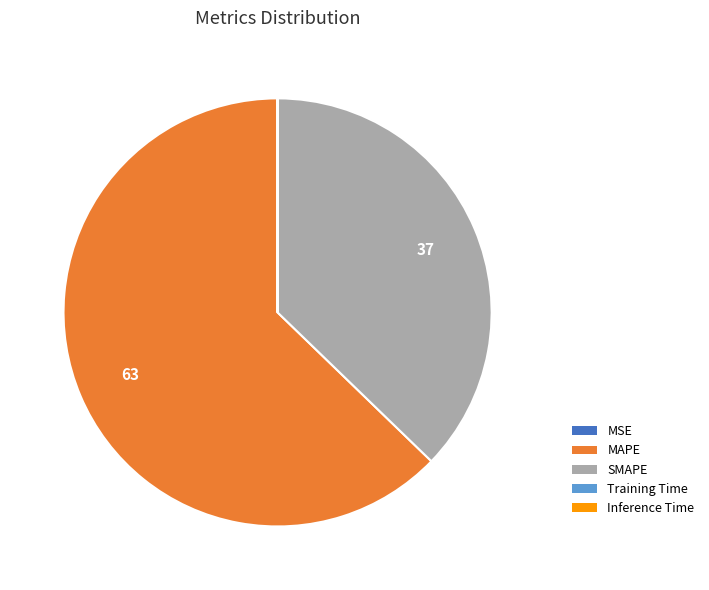

Which category has the biggest portion of the pie?

MAPE